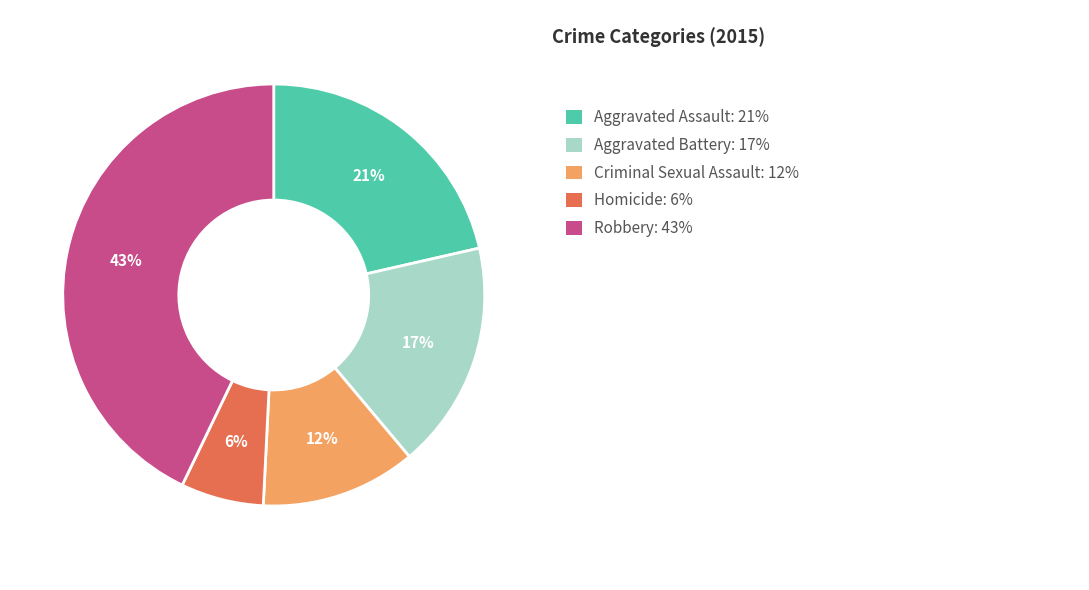

To the nearest percent, what is the average slice percentage?

20%